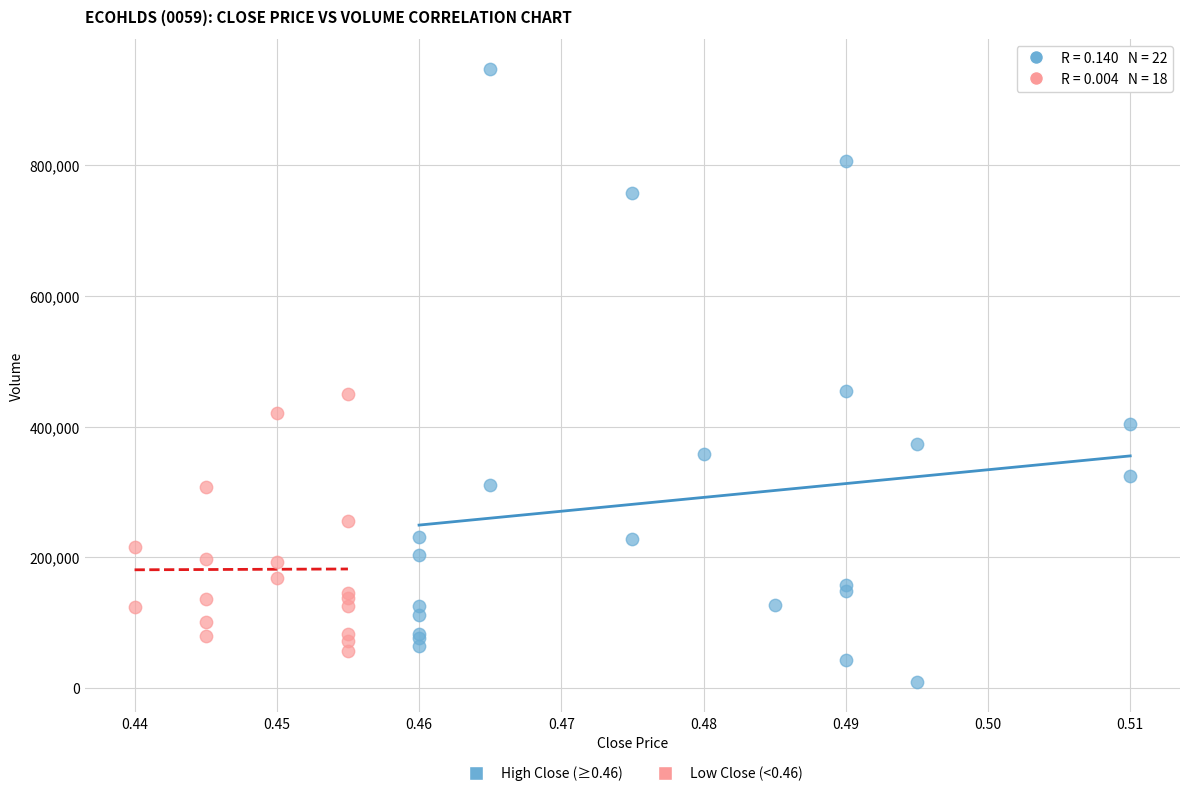

Which series has the widest spread of Y values?

High Close (≥0.46)